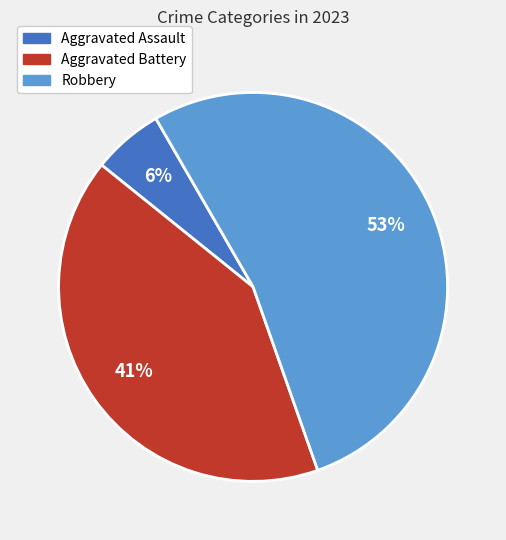

What is the smallest slice in the pie chart?

Aggravated Assault